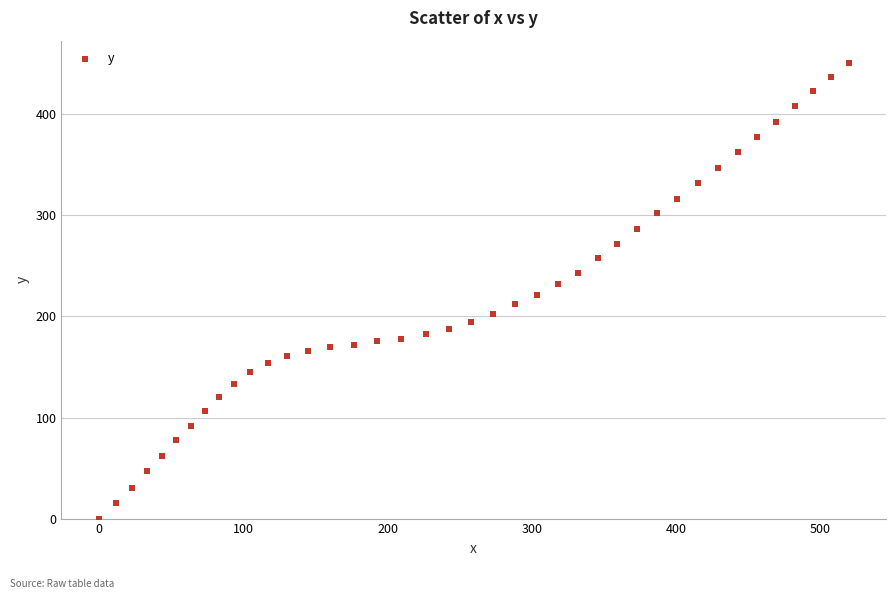

What is the range of X values (max minus min)?

519.4